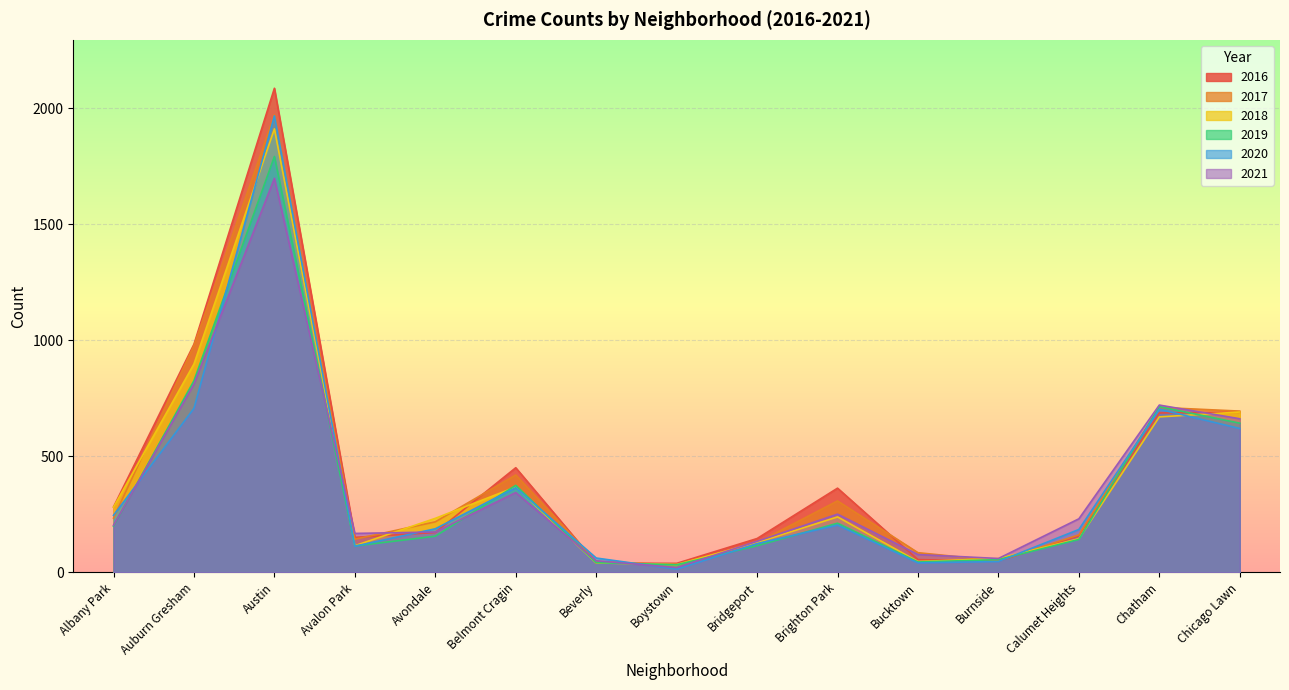

How many interior local valleys does the 2021 series have?

3